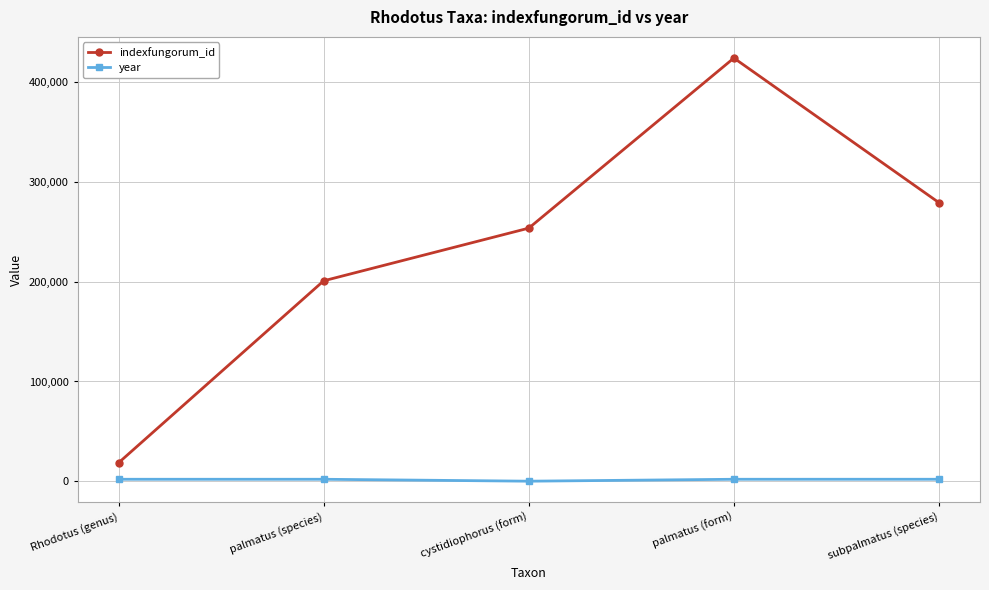

Read the year value at palmatus (species).

1926